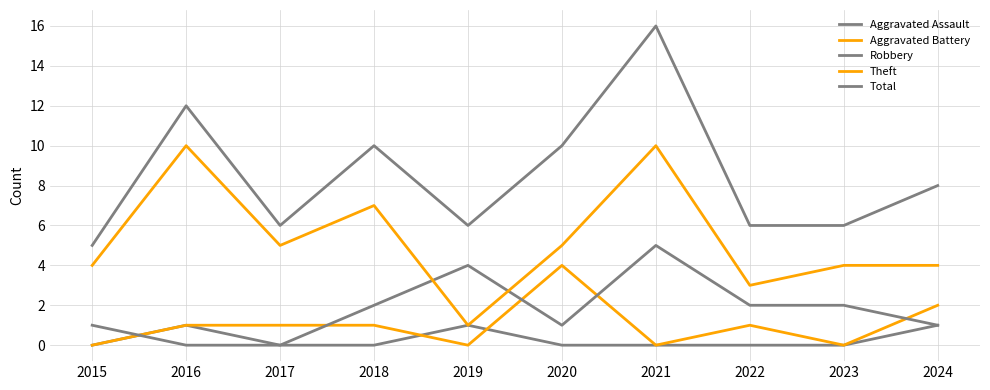

What is the difference between the highest and lowest values at 2019?

6